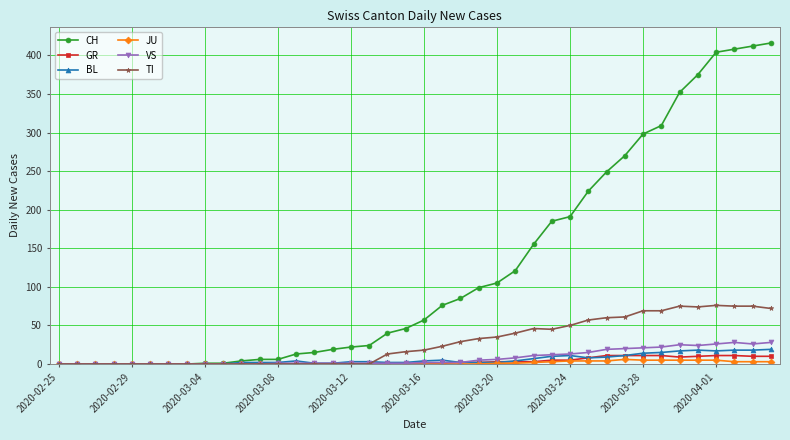

True or false: BL has more than 1 interior local peaks.

True